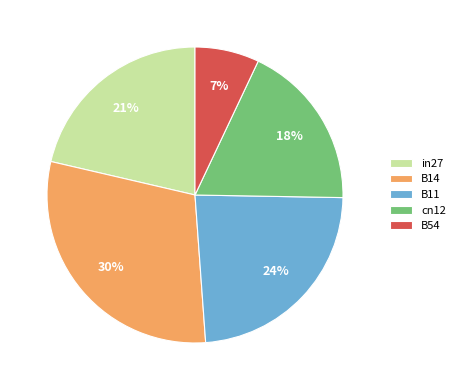

Is the sum of B11 and B14 greater than half?

Yes